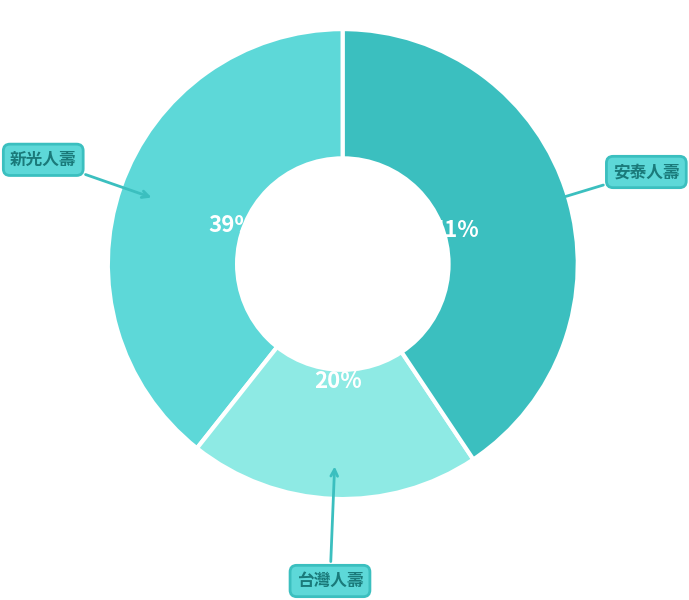

To the nearest percent, what is the average slice percentage?

33%